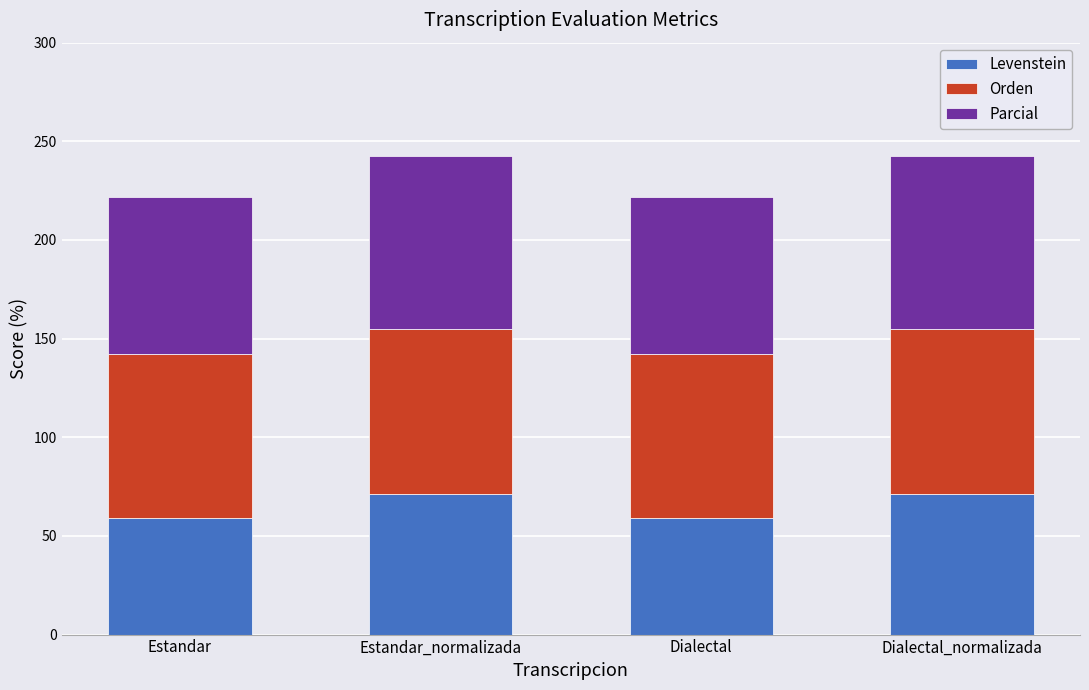

The value of Levenstein at Dialectal_normalizada is 37.0. True or false?

False